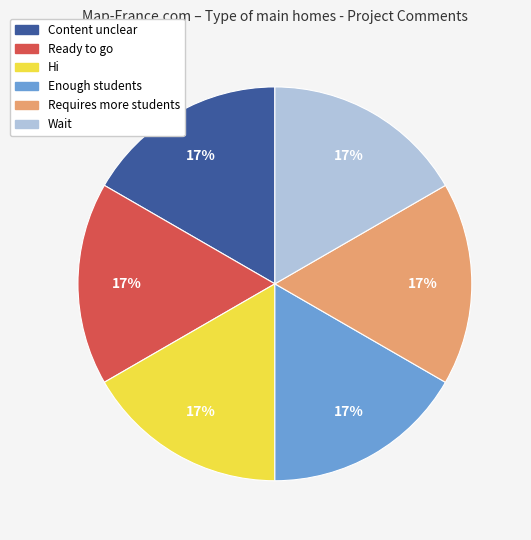

To the nearest percent, what is the combined percentage of Enough students and Content unclear?

33%